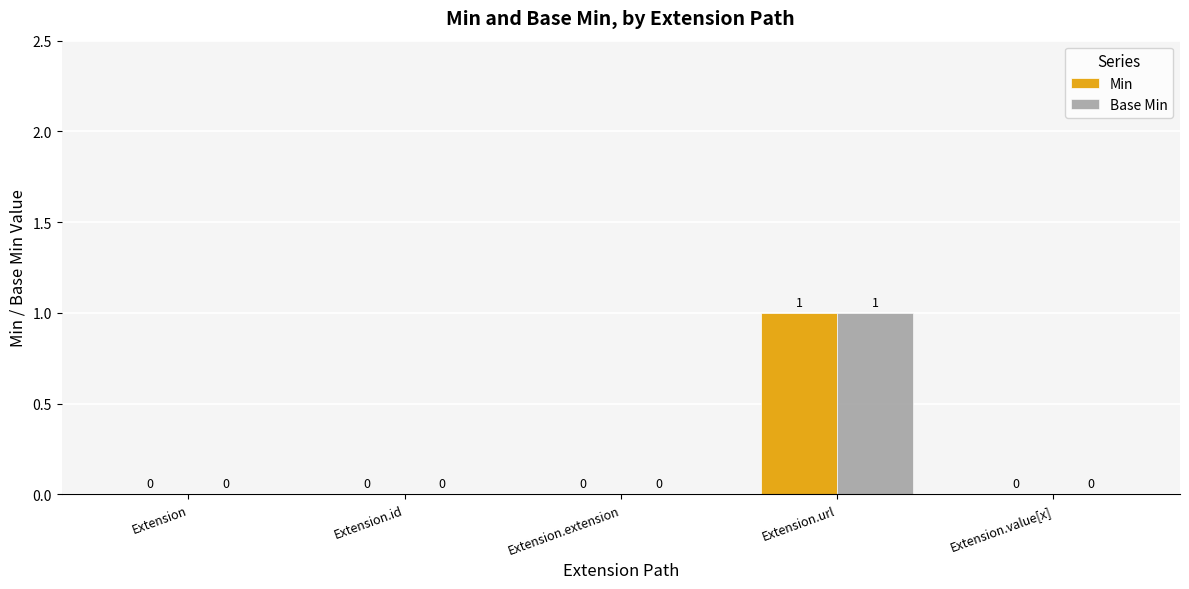

At which category does the chart reach its peak across all series?

Extension.url